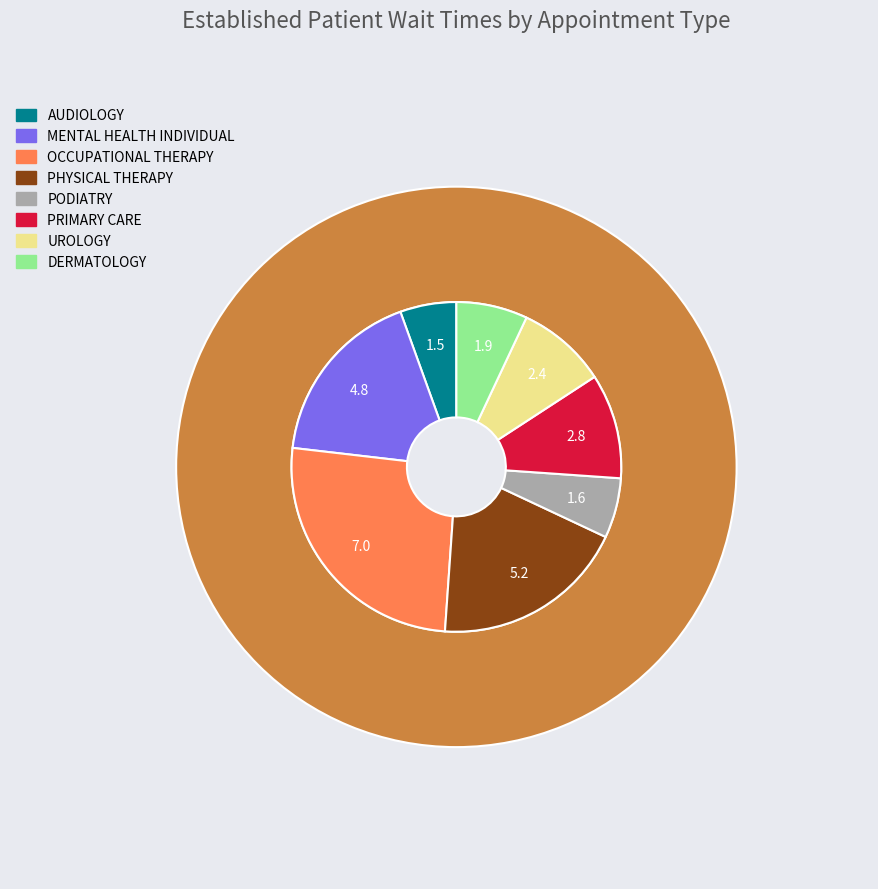

To the nearest percent, what is the average slice percentage?

12%